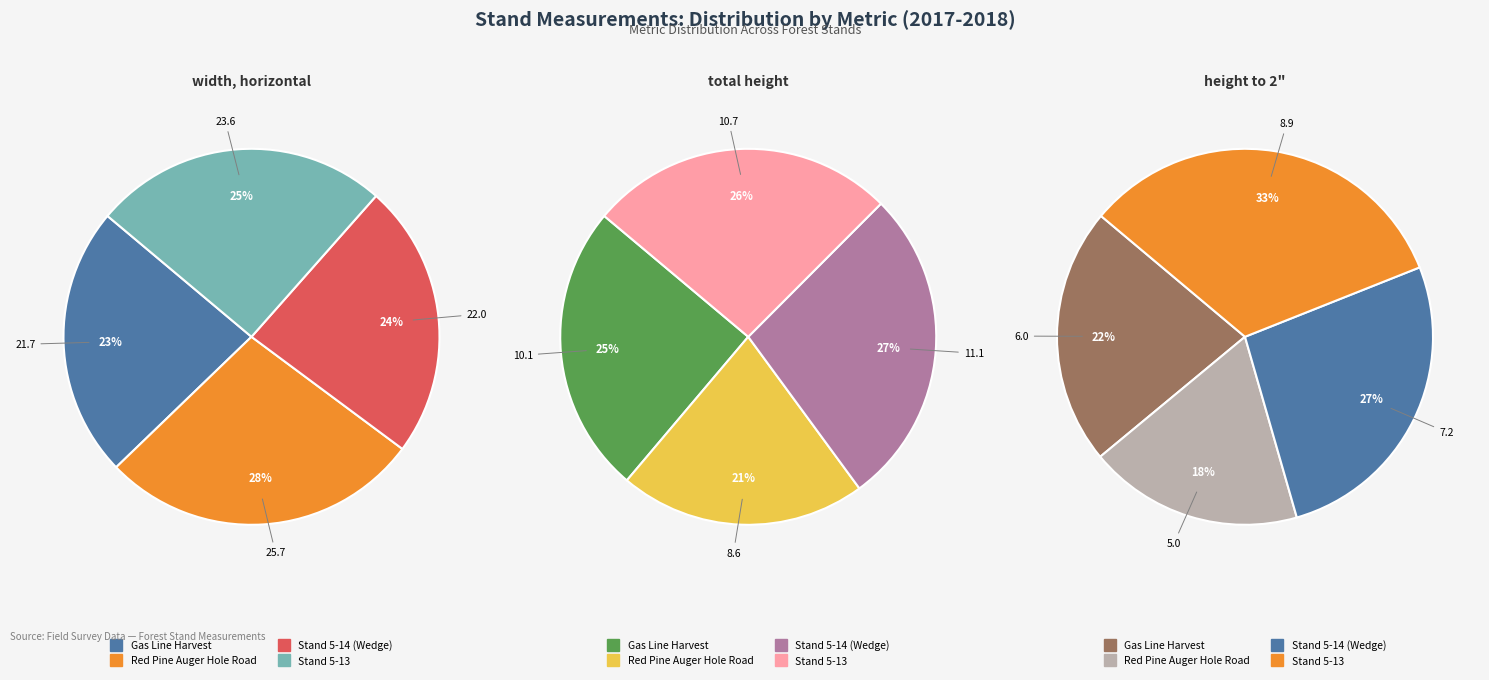

To the nearest percent, what is the difference between the largest and smallest slice percentages?

14%